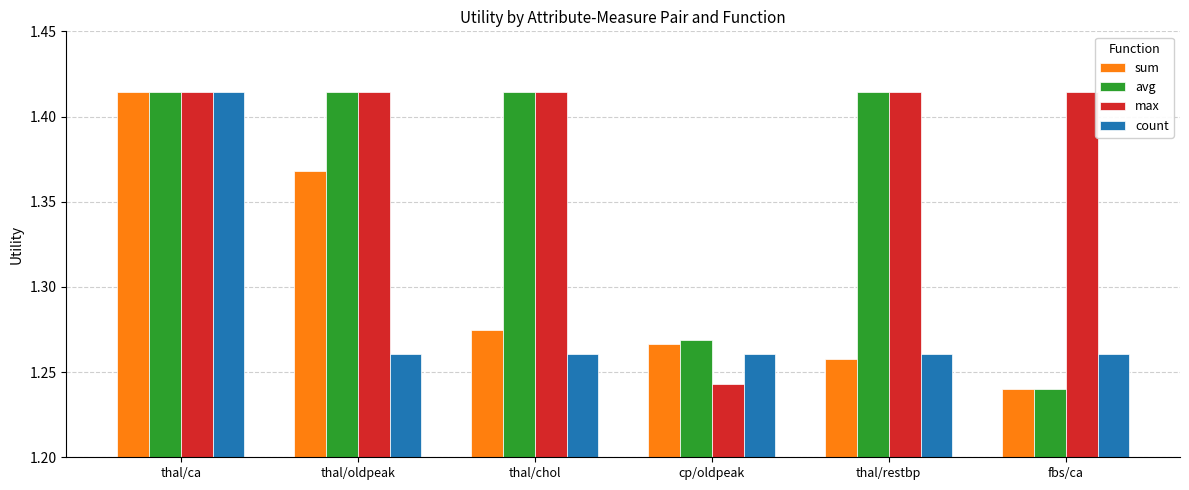

What is the difference between the maximum and second lowest values in the avg series?

0.1